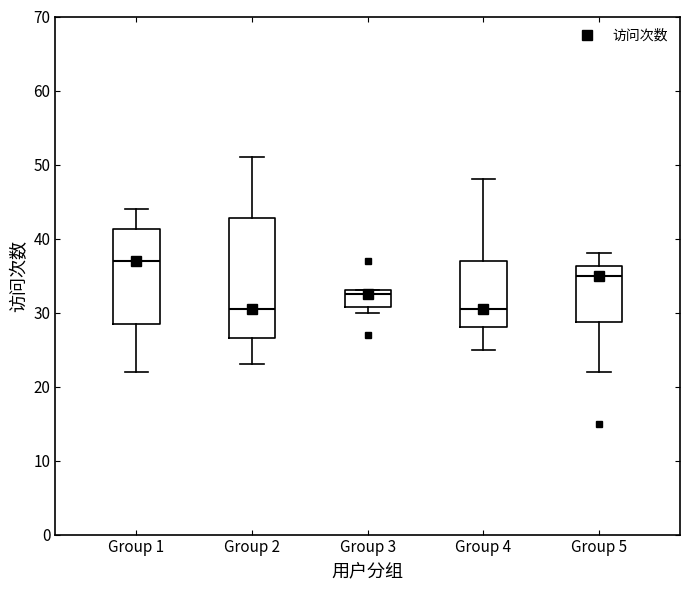

Which box's median line is the highest?

Group 1